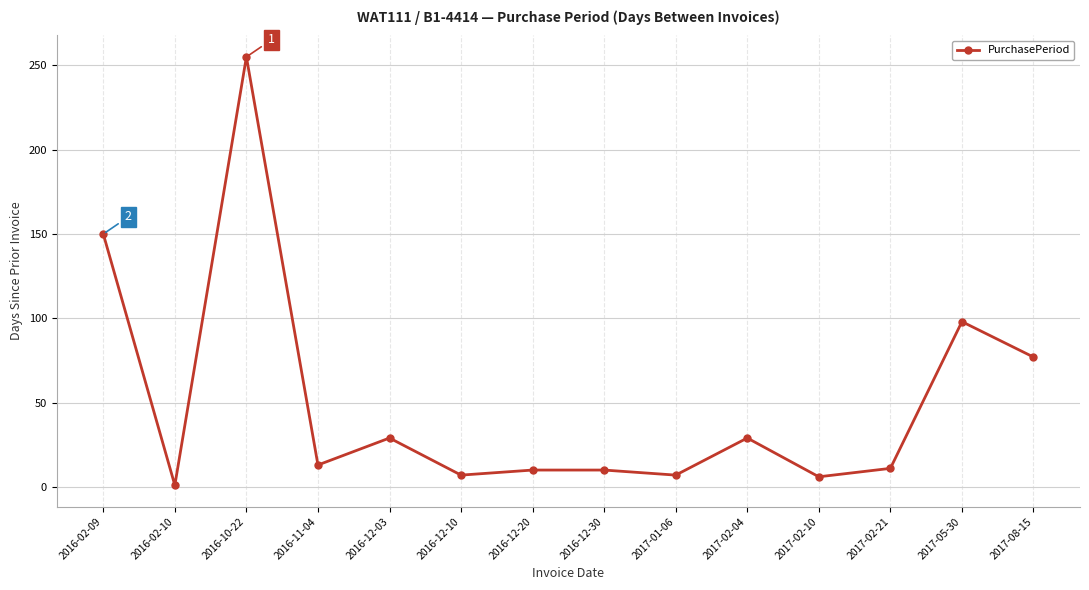

How many distinct data groups are displayed?

1